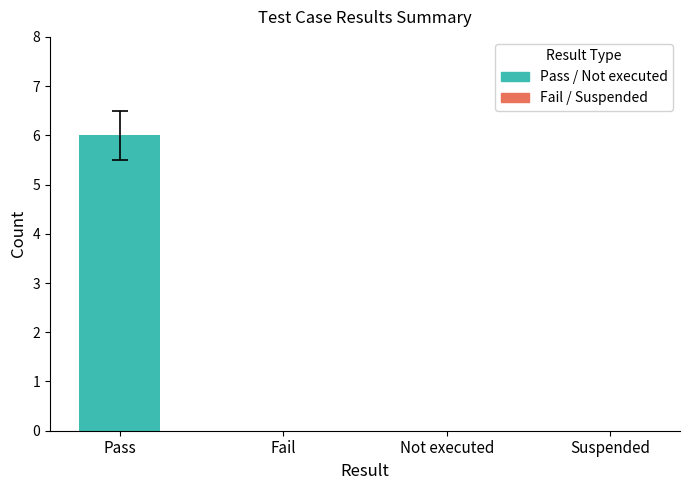

Reading left to right, what are all the values shown in this chart?

Pass=6	Fail=0	Not executed=0	Suspended=0